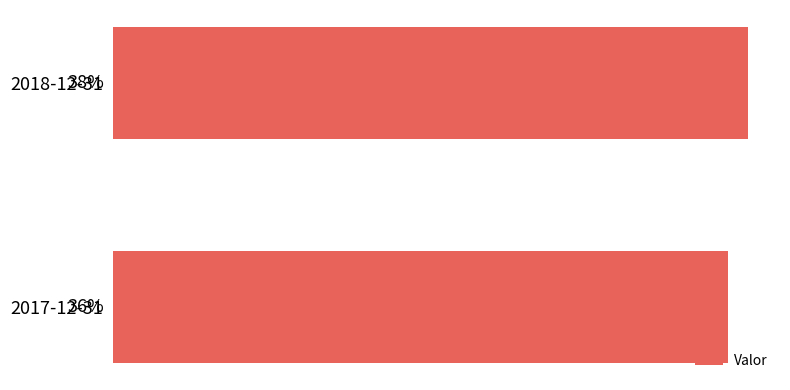

Are the bars horizontal?

Yes